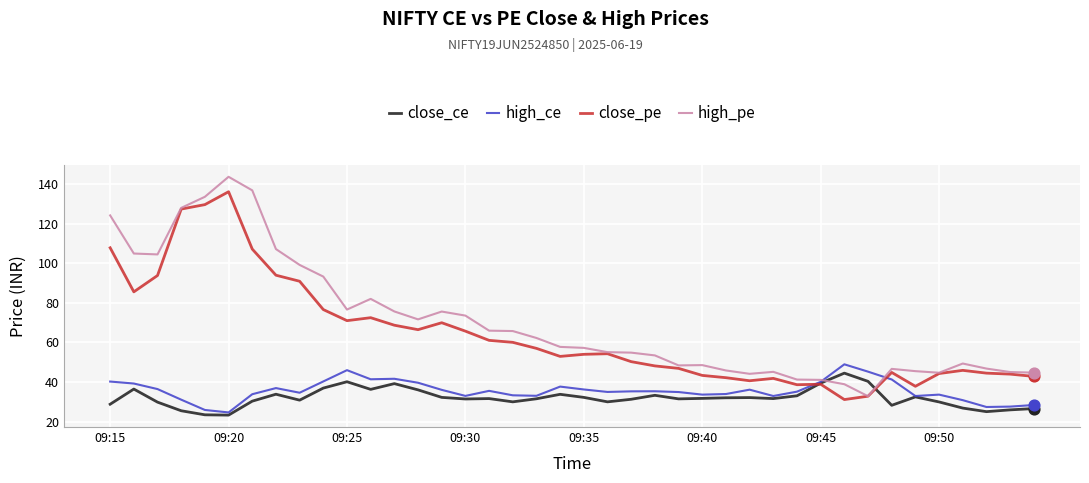

Which series has the largest total across all categories?

high_pe